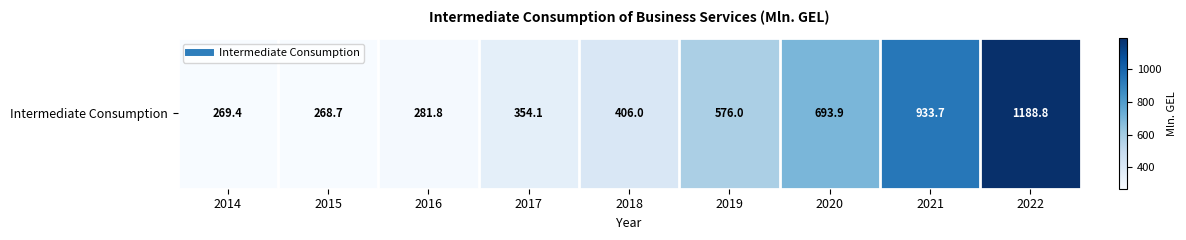

Which has a higher value, 2019 or 2020?

2020